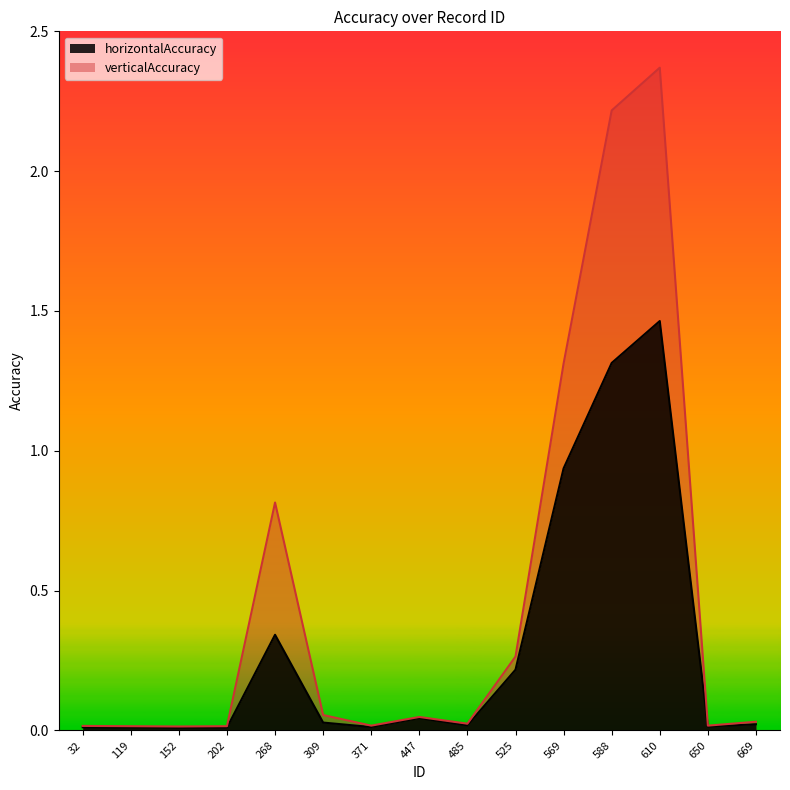

Which series has the largest total across all categories?

verticalAccuracy